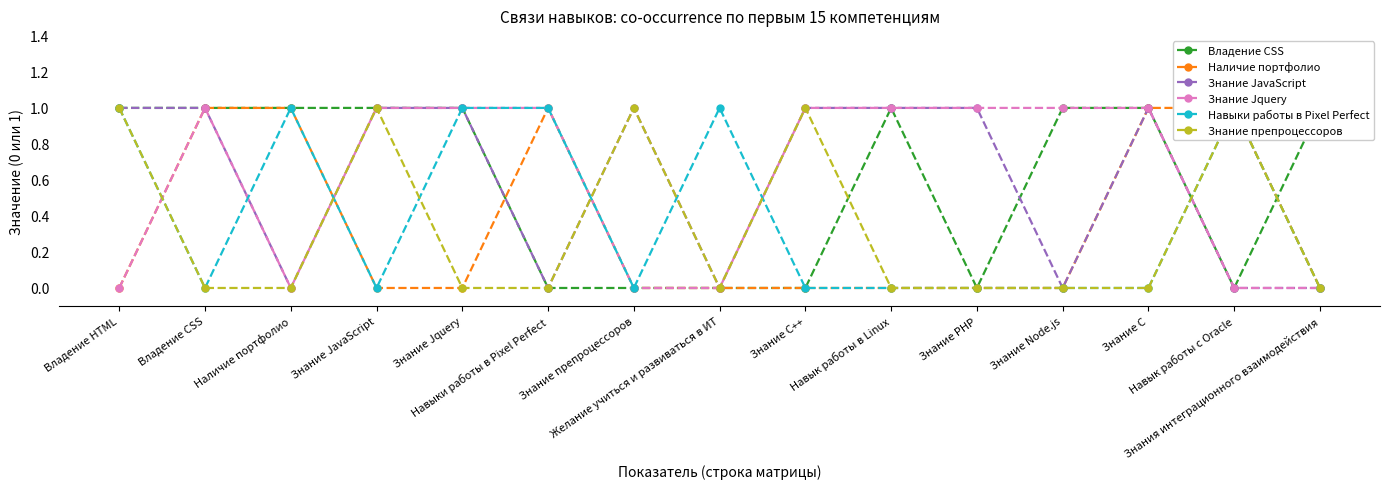

List the labels in order of Знание препроцессоров value, largest first.

Владение HTML, Знание JavaScript, Знание препроцессоров, Знание C++, Навык работы с Oracle, Владение CSS, Наличие портфолио, Знание Jquery, Навыки работы в Pixel Perfect, Желание учиться и развиваться в ИТ, Навык работы в Linux, Знание PHP, Знание Node.js, Знание С, Знания интеграционного взаимодействия